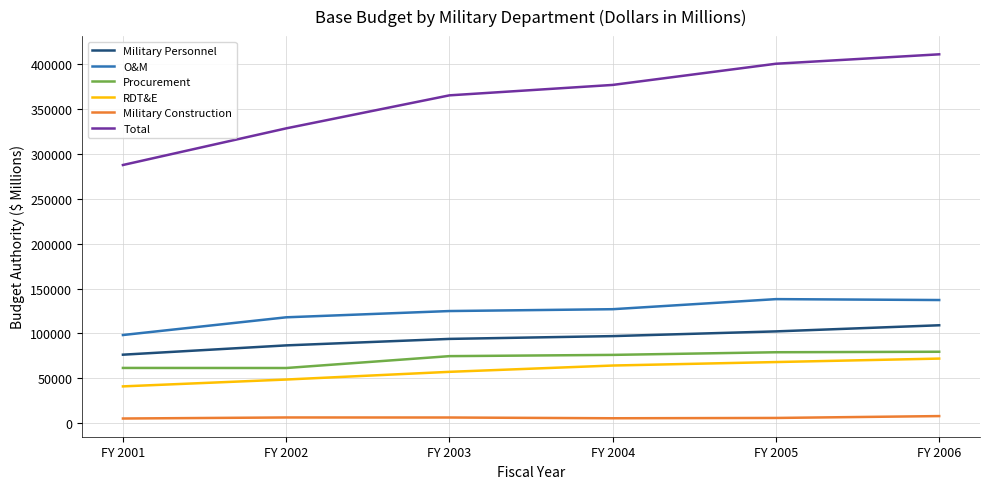

The value of O&M at FY 2005 is 43020. True or false?

False